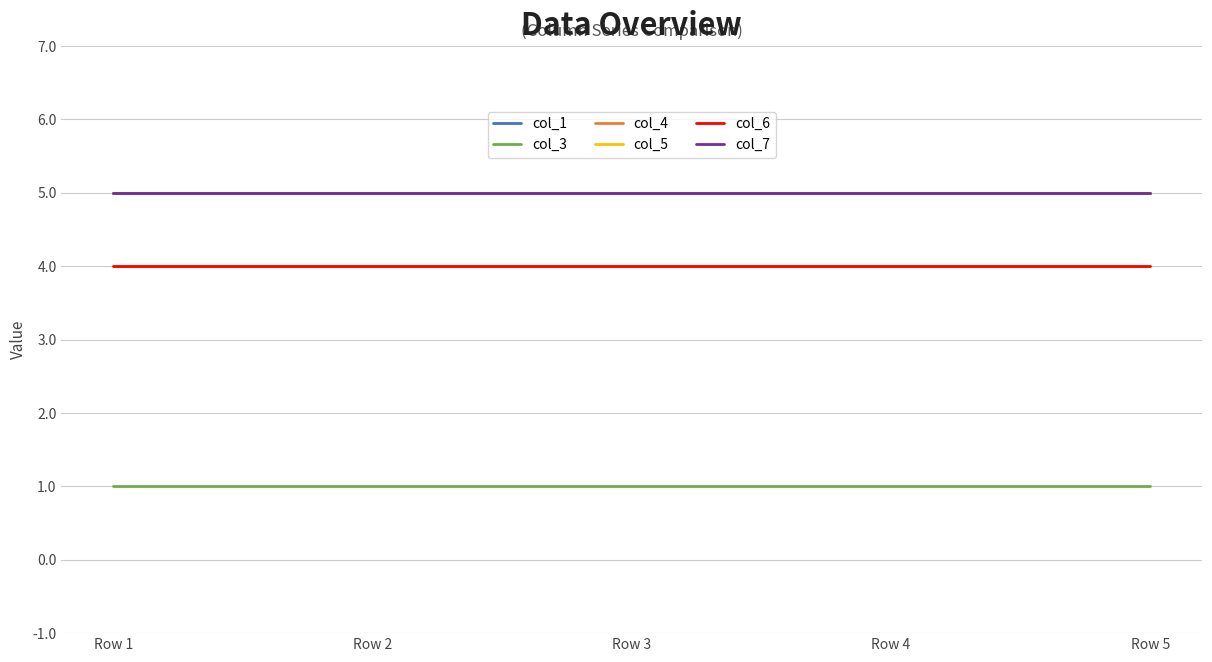

Does the chart display data point markers on the line(s)?

No